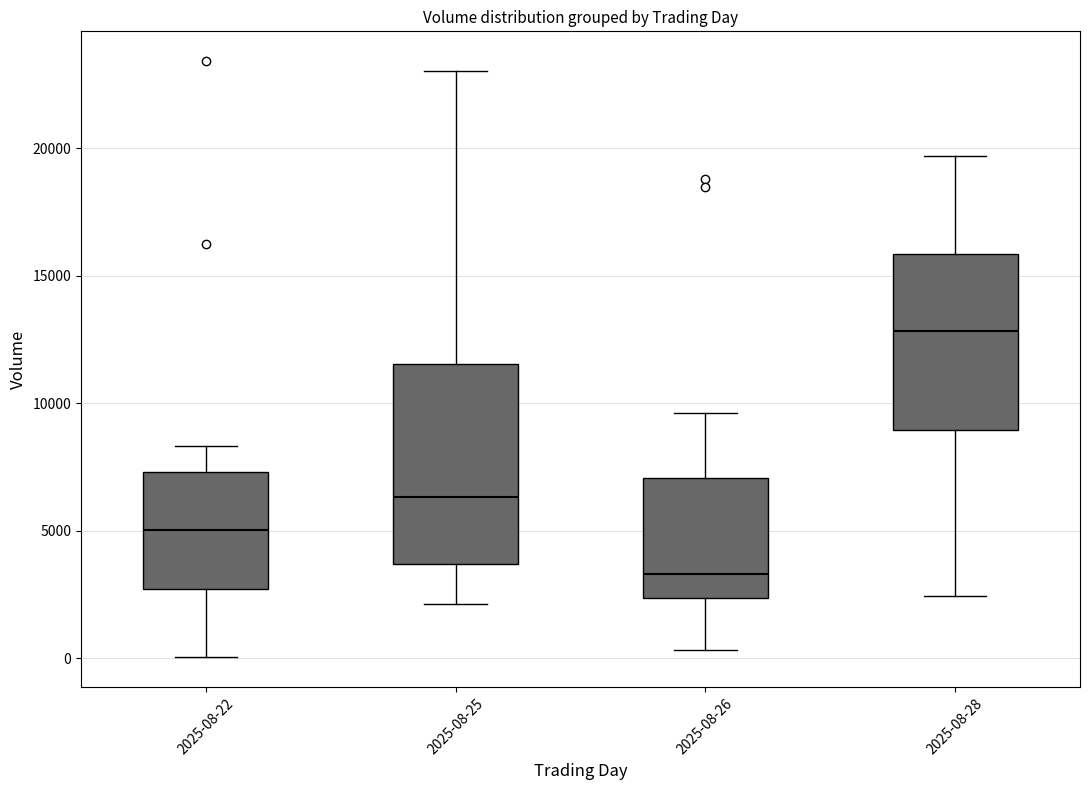

Reading left to right, transcribe this box plot: for each box, give where its median line is, the range the box spans, and where its two whiskers end, as read against the y-axis. The values are not printed on the chart, so give them approximately, as read against the axis.

2025-08-22: median 5000, box 2500 to 7500, whiskers 0 to 8500
2025-08-25: median 6500, box 3500 to 11500, whiskers 2000 to 23000
2025-08-26: median 3500, box 2500 to 7000, whiskers 500 to 9500
2025-08-28: median 13000, box 9000 to 16000, whiskers 2500 to 19500